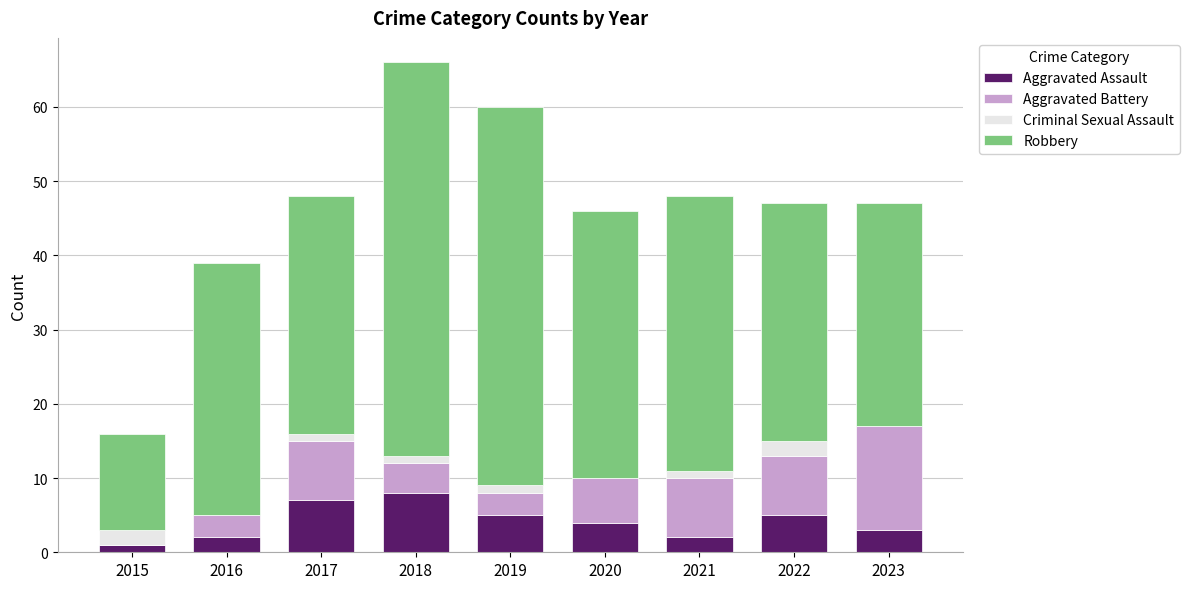

The Aggravated Assault series shows 7 at 2017. True or false?

True